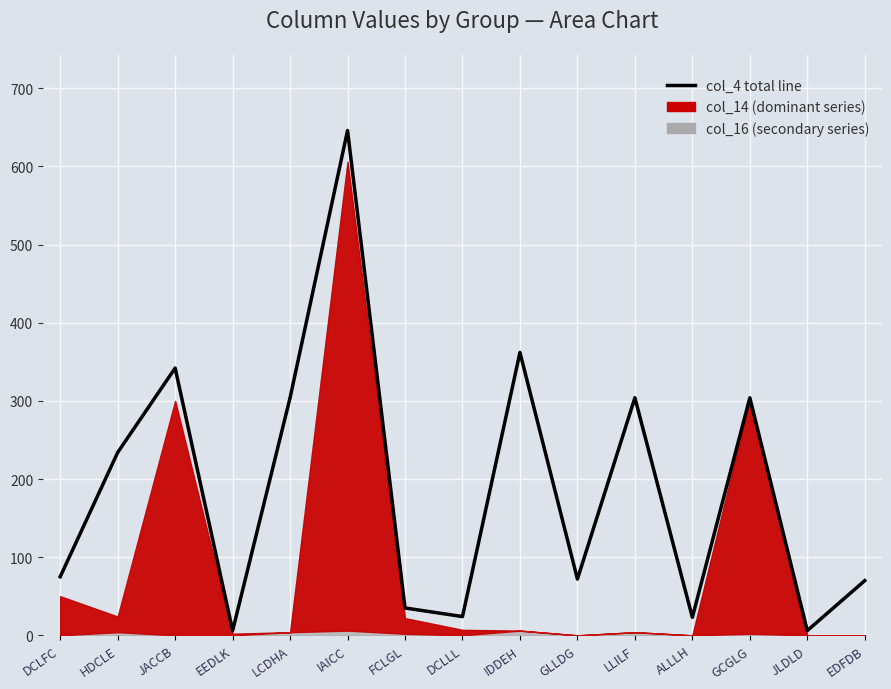

How many values are below 75?

7